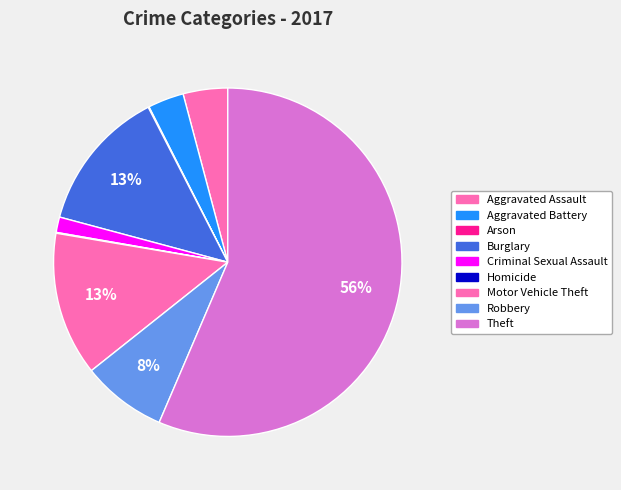

Which category has the biggest portion of the pie?

Theft